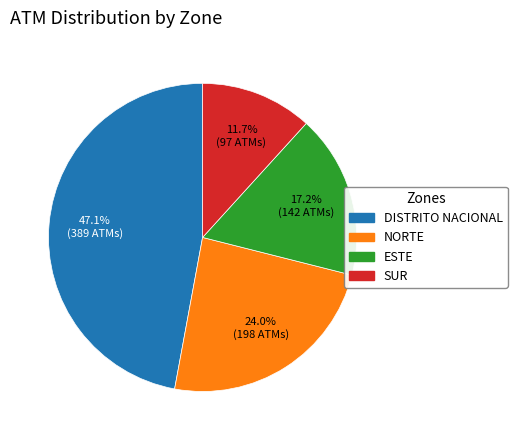

Does ESTE account for over 50% of the chart?

No